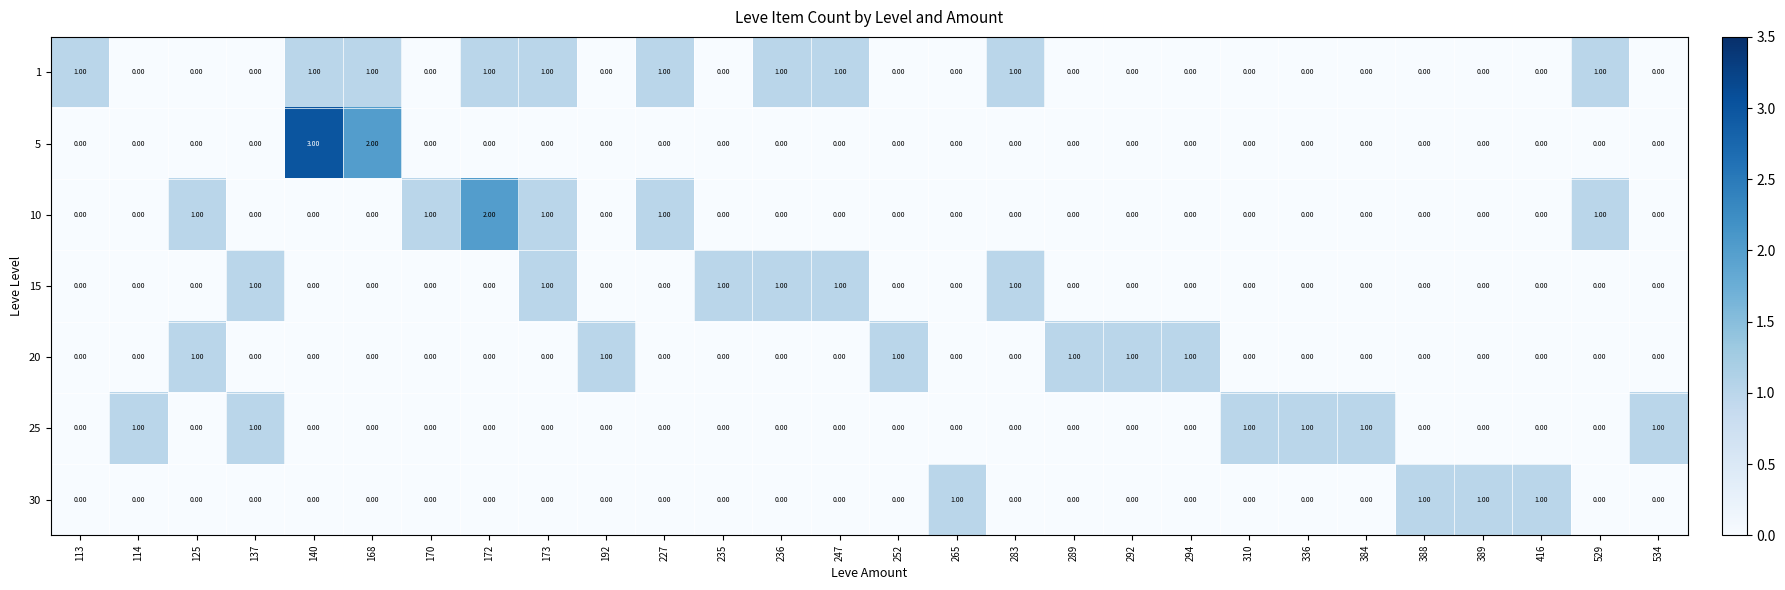

How many positive values does the 5 series have?

2